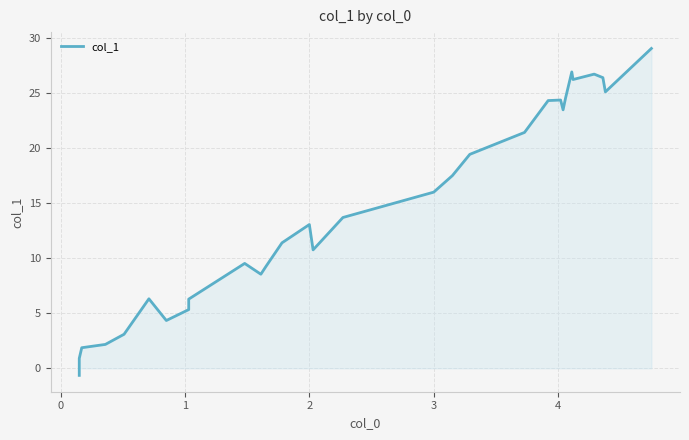

Reading right to left, what are all the values shown in this chart?

29.0	25.1	26.4	26.7	26.2	26.9	24.5	23.5	24.4	24.3	21.4	19.4	17.5	16.0	13.7	10.8	13.1	11.4	9.2	8.5	9.5	6.3	5.3	4.3	6.3	3.1	2.2	1.9	0.9	-0.6